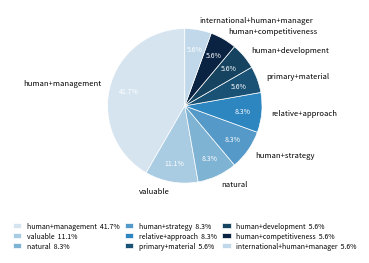

Between primary+material and valuable, which is larger?

valuable